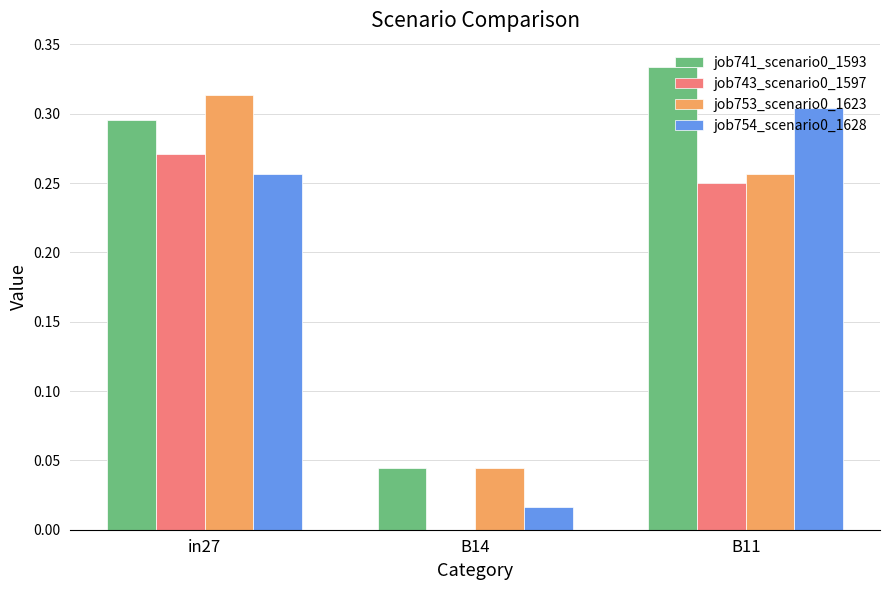

Which category has the highest value in the job741_scenario0_1593 series?

B11